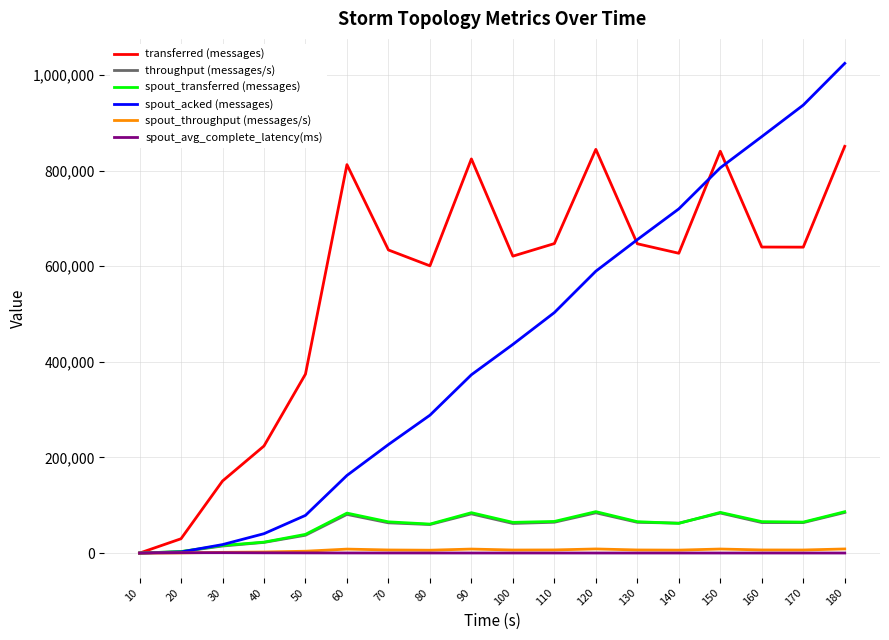

What is the sum of the transferred (messages) values at 140 and 30?

777960.0